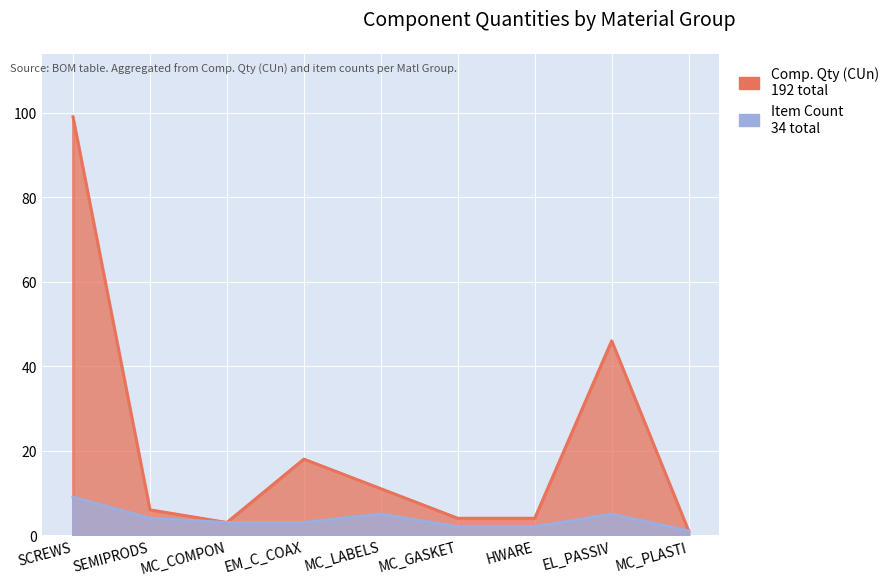

Reading left to right, what are all the values shown in this chart?

Comp. Qty (CUn): SCREWS=99	SEMIPRODS=6	MC_COMPON=3	EM_C_COAX=18	MC_LABELS=11	MC_GASKET=4	HWARE=4	EL_PASSIV=46	MC_PLASTI=1
Item Count: SCREWS=9	SEMIPRODS=4	MC_COMPON=3	EM_C_COAX=3	MC_LABELS=5	MC_GASKET=2	HWARE=2	EL_PASSIV=5	MC_PLASTI=1